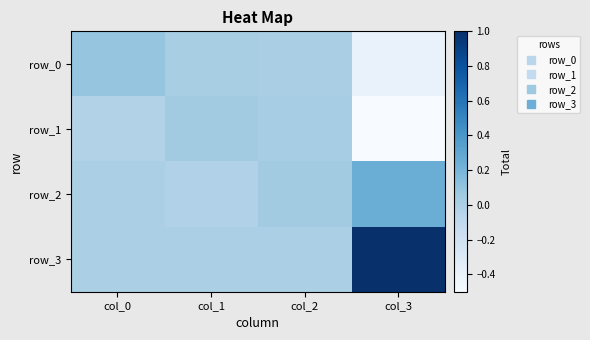

What is the difference between the maximum and minimum values in the row_2 series?

0.3